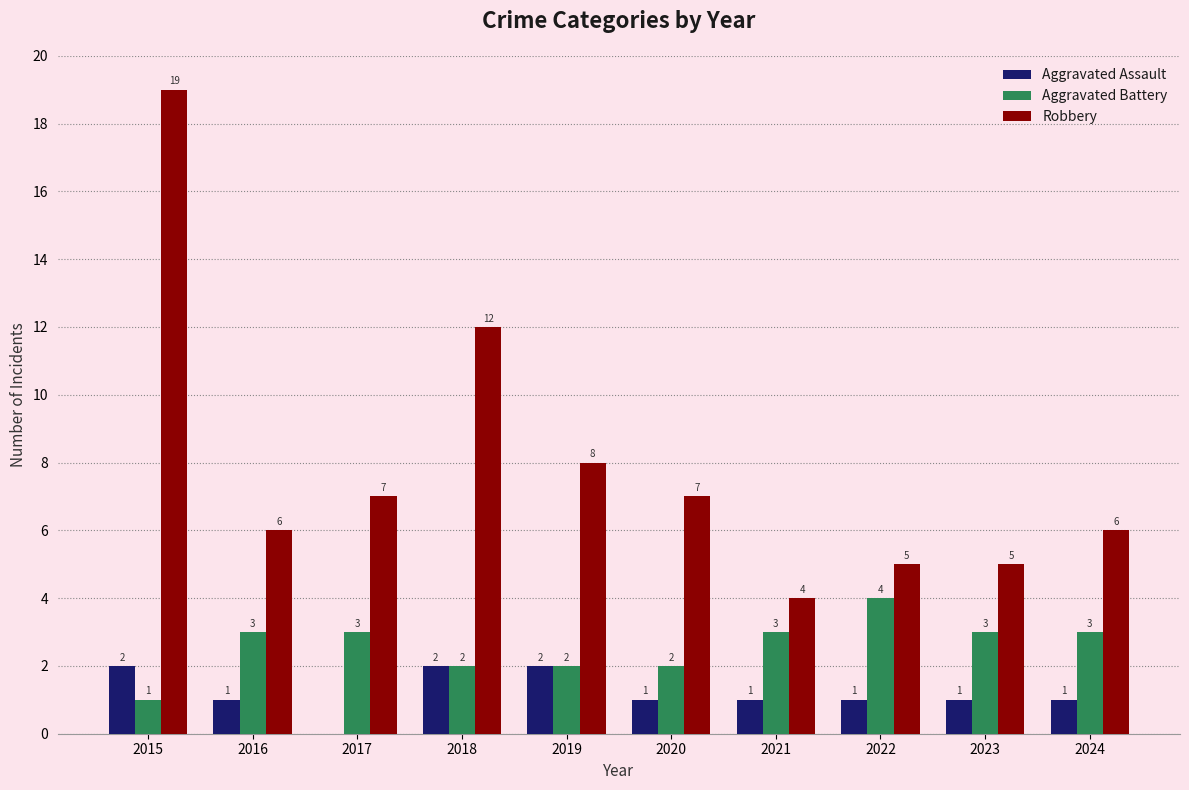

Reading right to left, transcribe all the data shown in this chart.

Aggravated Assault: 1	1	1	1	1	2	2	0	1	2
Aggravated Battery: 3	3	4	3	2	2	2	3	3	1
Robbery: 6	5	5	4	7	8	12	7	6	19